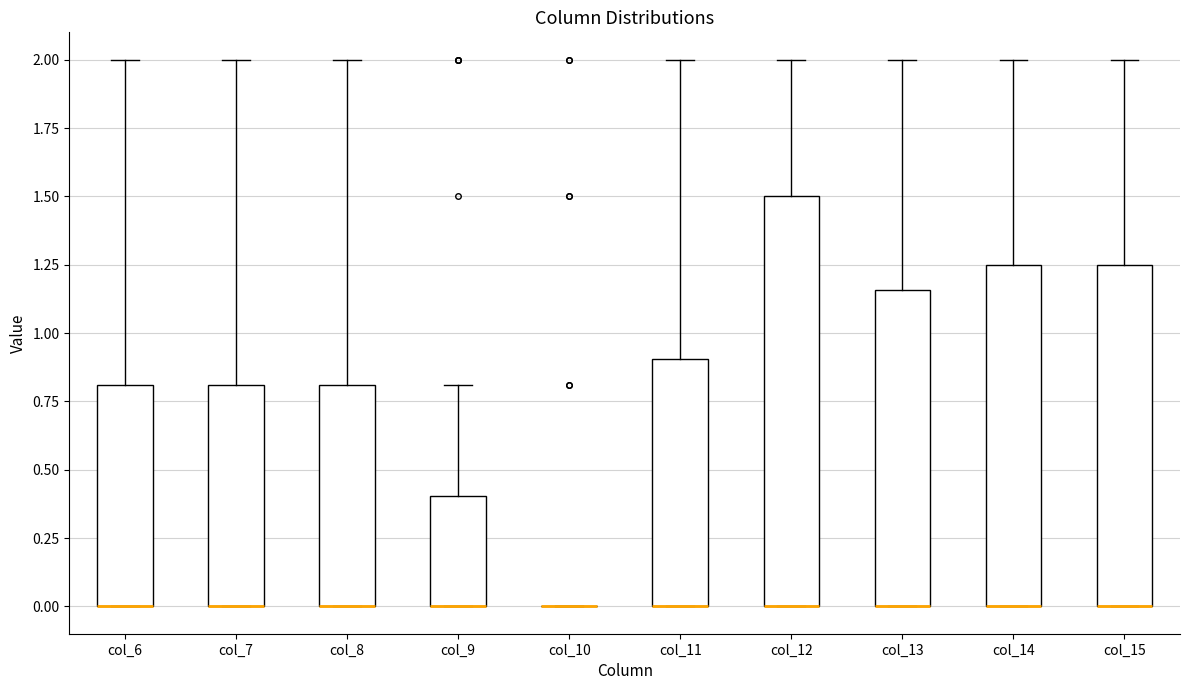

Reading left to right, transcribe this box plot: for each box, give where its median line is, the range the box spans, and where its two whiskers end, as read against the y-axis. The values are not printed on the chart, so give them approximately, as read against the axis.

col_6: median 0.00 (drawn on the box's lower edge), box 0.00 to 0.80, whiskers 0.00 to 2.00
col_7: median 0.00 (drawn on the box's lower edge), box 0.00 to 0.80, whiskers 0.00 to 2.00
col_8: median 0.00 (drawn on the box's lower edge), box 0.00 to 0.80, whiskers 0.00 to 2.00
col_9: median 0.00 (drawn on the box's lower edge), box 0.00 to 0.40, whiskers 0.00 to 0.80
col_10: box collapsed to a line at 0.00, whiskers 0.00 to 0.00
col_11: median 0.00 (drawn on the box's lower edge), box 0.00 to 0.90, whiskers 0.00 to 2.00
col_12: median 0.00 (drawn on the box's lower edge), box 0.00 to 1.50, whiskers 0.00 to 2.00
col_13: median 0.00 (drawn on the box's lower edge), box 0.00 to 1.15, whiskers 0.00 to 2.00
col_14: median 0.00 (drawn on the box's lower edge), box 0.00 to 1.25, whiskers 0.00 to 2.00
col_15: median 0.00 (drawn on the box's lower edge), box 0.00 to 1.25, whiskers 0.00 to 2.00